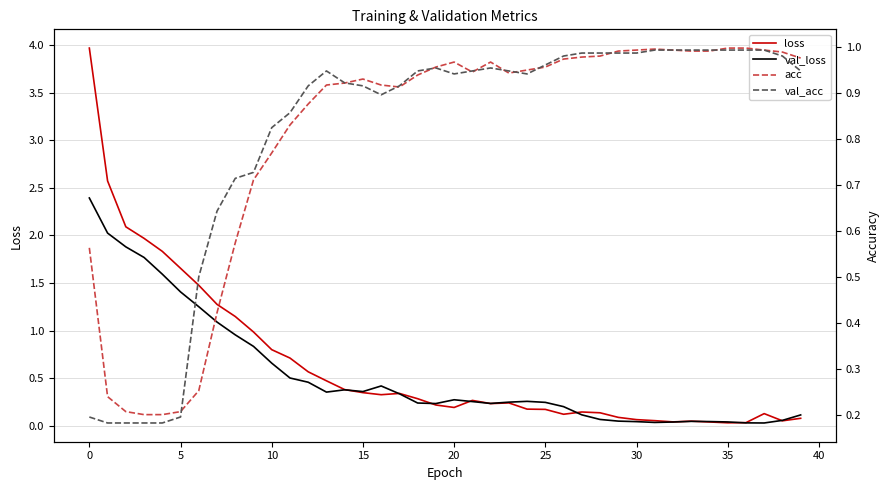

What is the maximum value for val_loss?

2.4